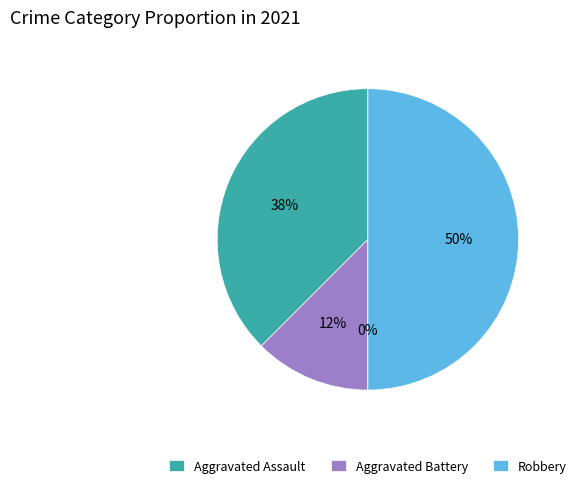

Between Aggravated Assault and Criminal Sexual Assault, which is larger?

Aggravated Assault